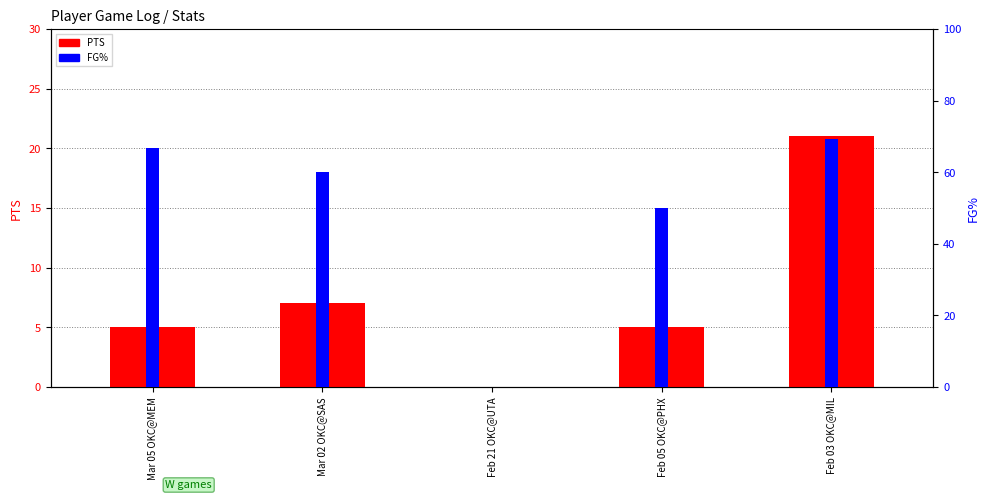

How many groups of bars are there?

5